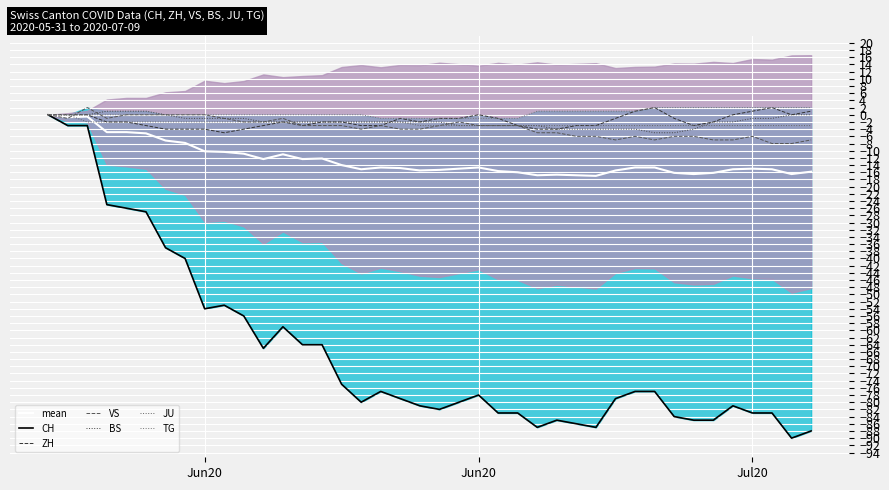

Where is TG nearest to the value 0?

Jun20